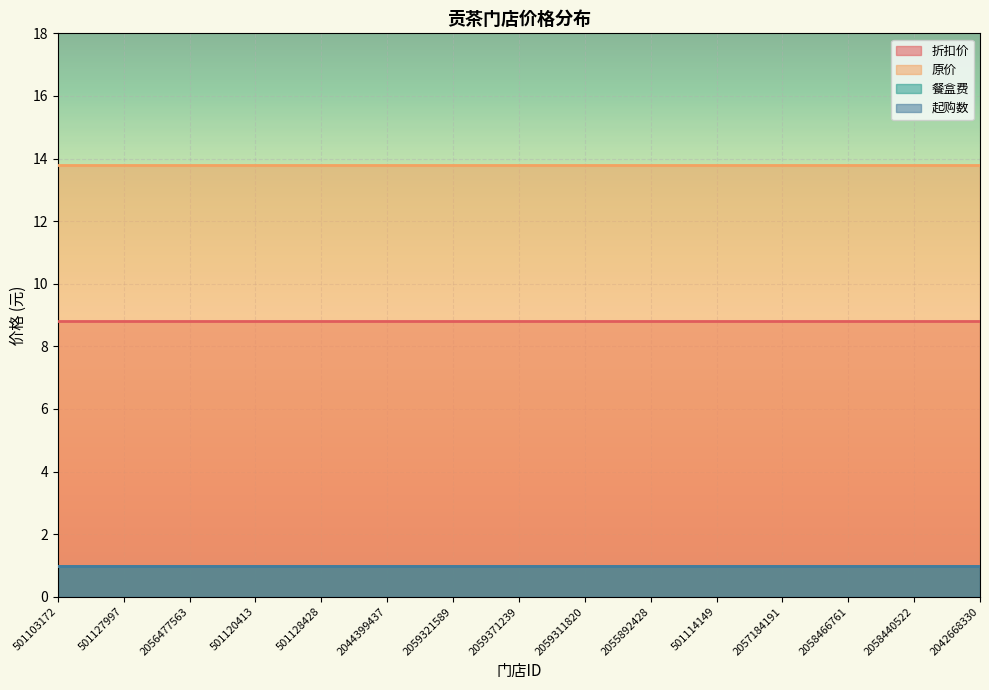

At which category does the chart reach its peak across all series?

501103172